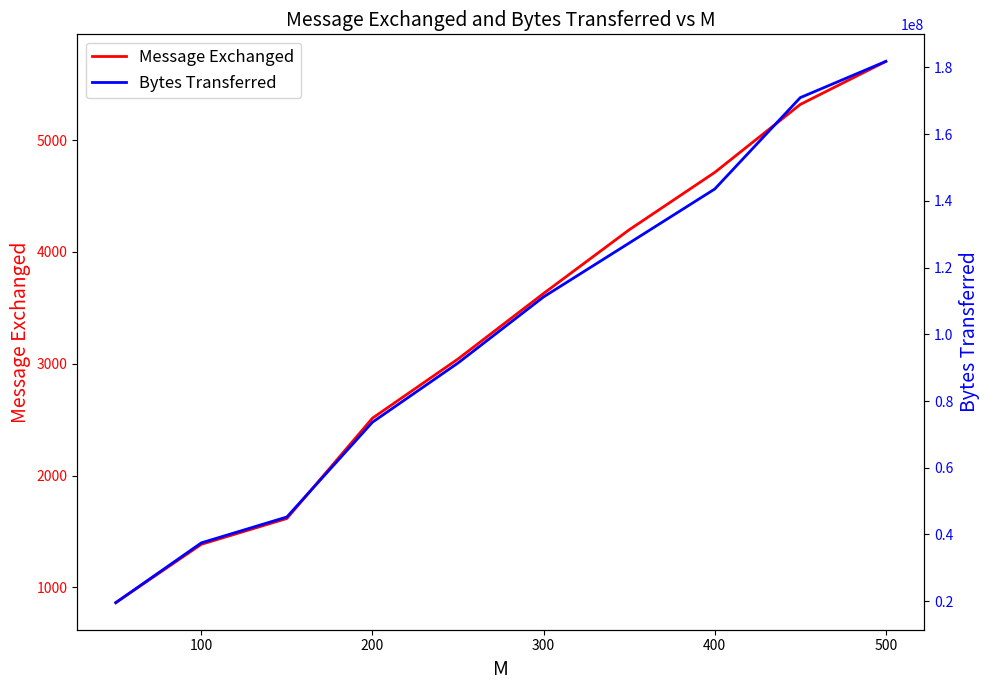

Does the chart have visible grid lines?

No